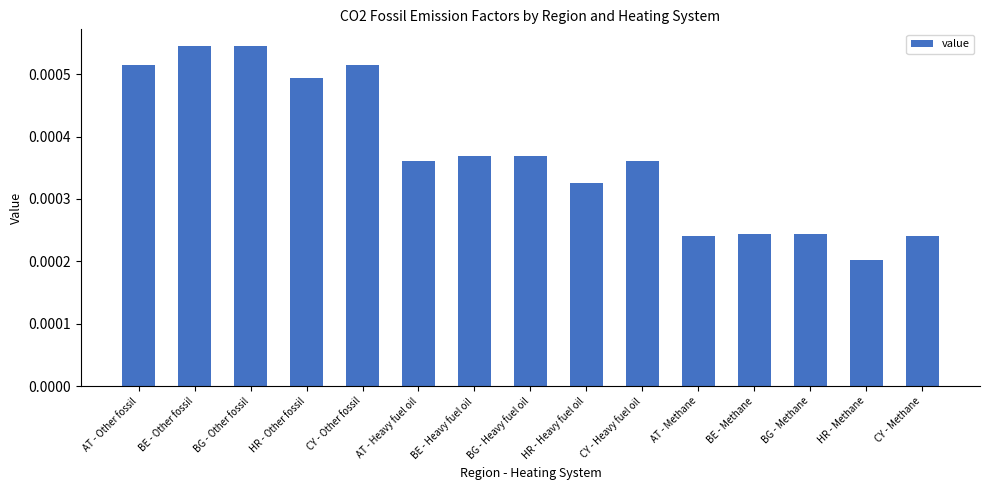

At which category does the chart reach its minimum across all series?

HR - Methane